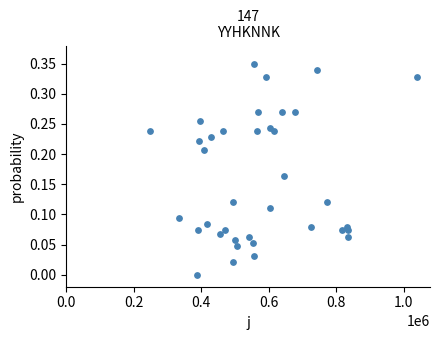

How many points are shown in the scatter plot?

37